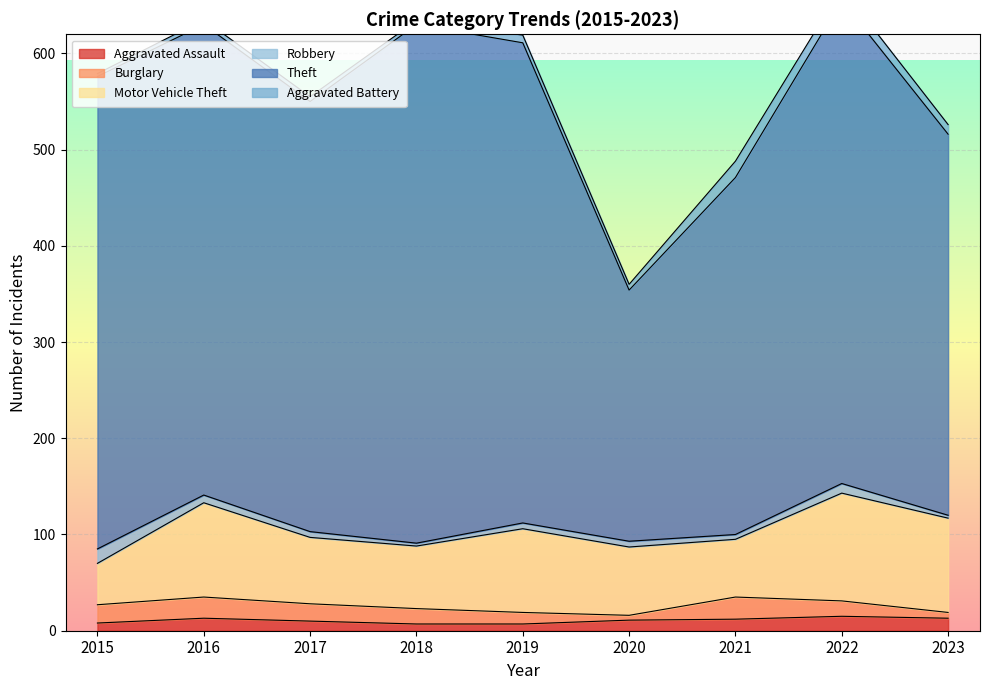

Is it true that Robbery equals 3 at 2019?

False